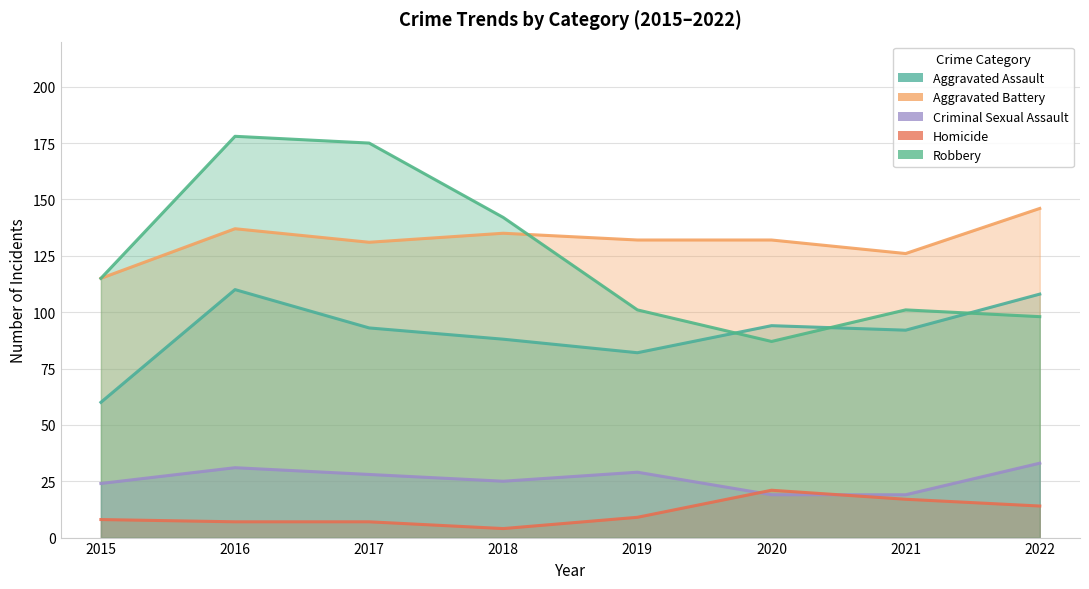

Between 2016 and 2017, which series saw the biggest shift?

Aggravated Assault